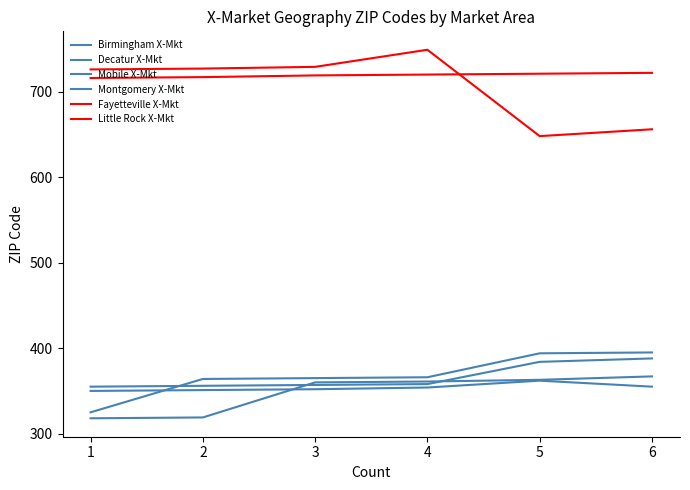

Is the value of Little Rock X-Mkt at 2 greater than the value of Montgomery X-Mkt at 4?

Yes